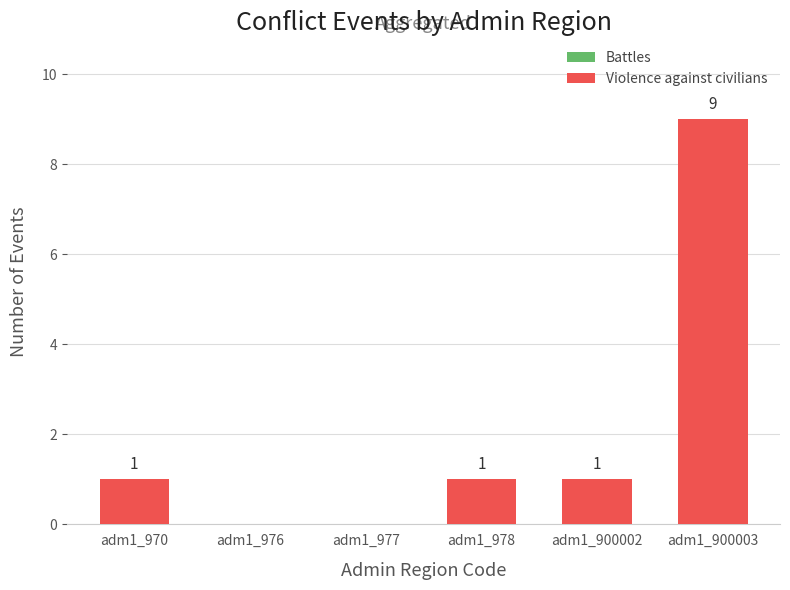

Which category has the highest value across all series?

adm1_900003